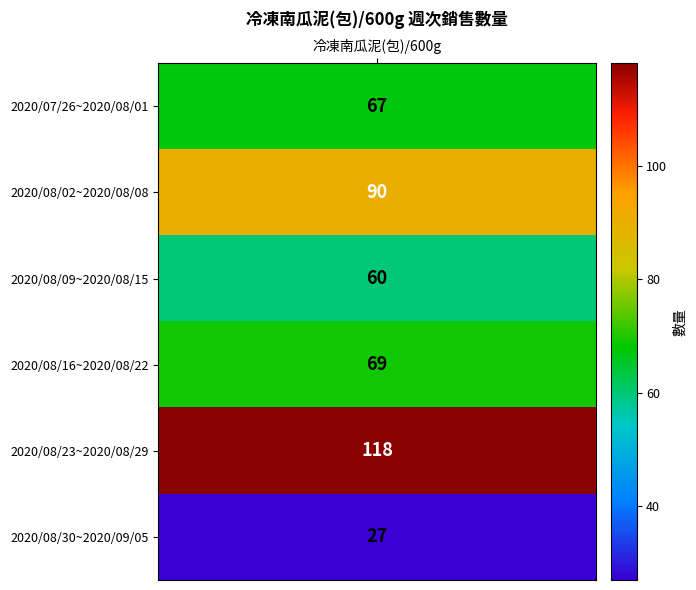

Reading right to left, transcribe all the data shown in this chart.

2020/08/30~2020/09/05=27	2020/08/23~2020/08/29=118	2020/08/16~2020/08/22=69	2020/08/09~2020/08/15=60	2020/08/02~2020/08/08=90	2020/07/26~2020/08/01=67